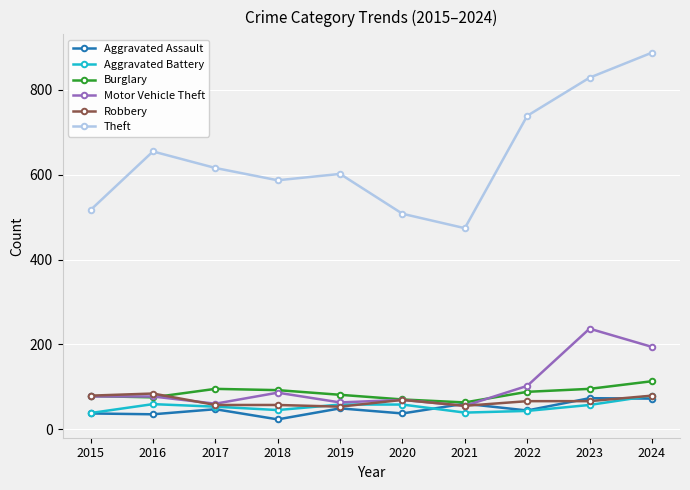

Which series has the largest total across all categories?

Theft